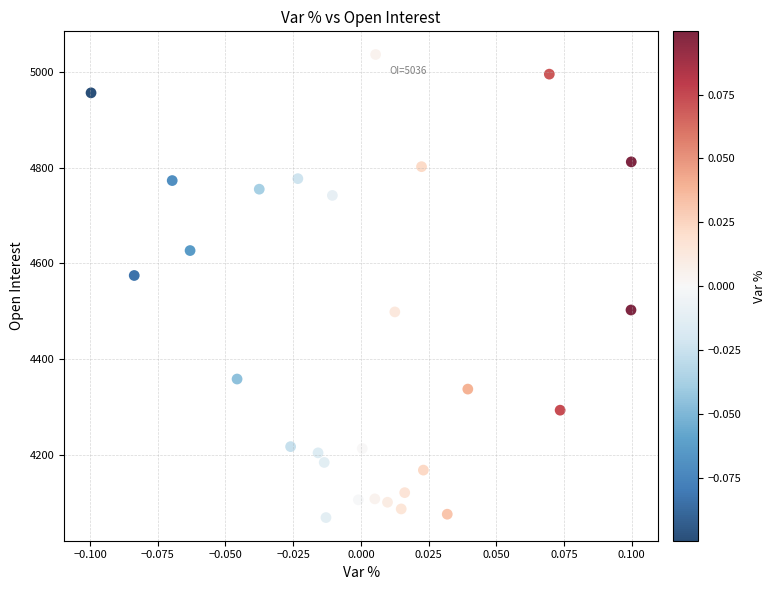

What Y value in the scatter plot is closest to 4553?

4575